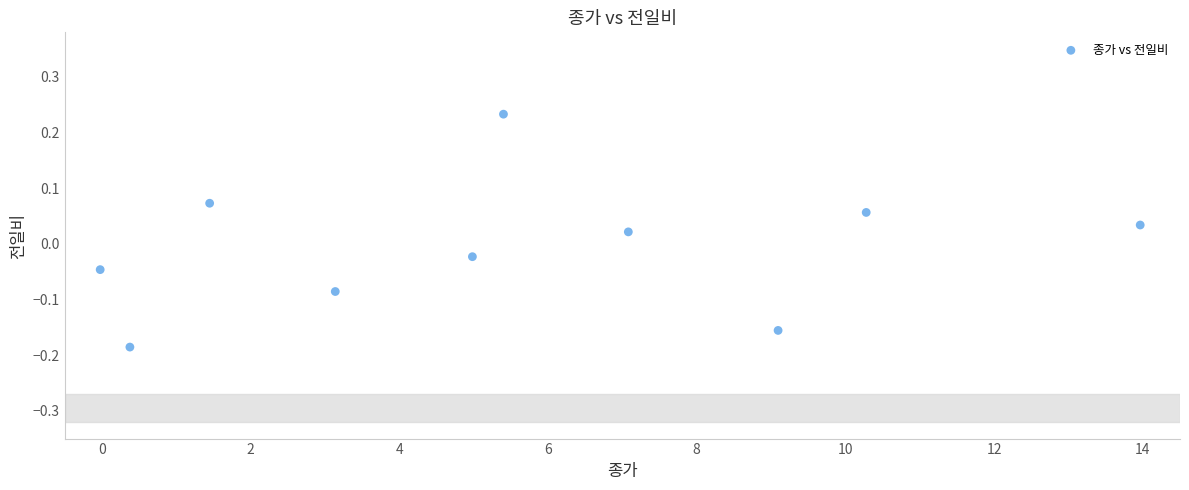

What is the range of X values (max minus min)?

14.0